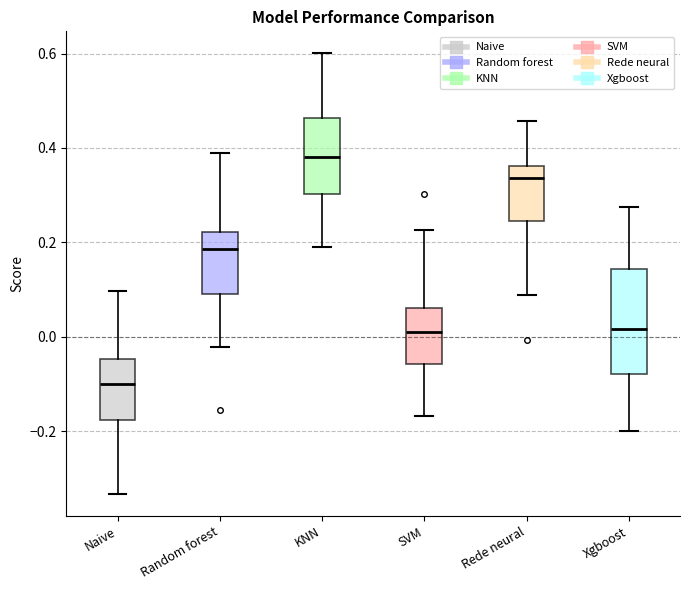

Comparing the boxes themselves (not the whiskers), which one is the tallest?

Xgboost